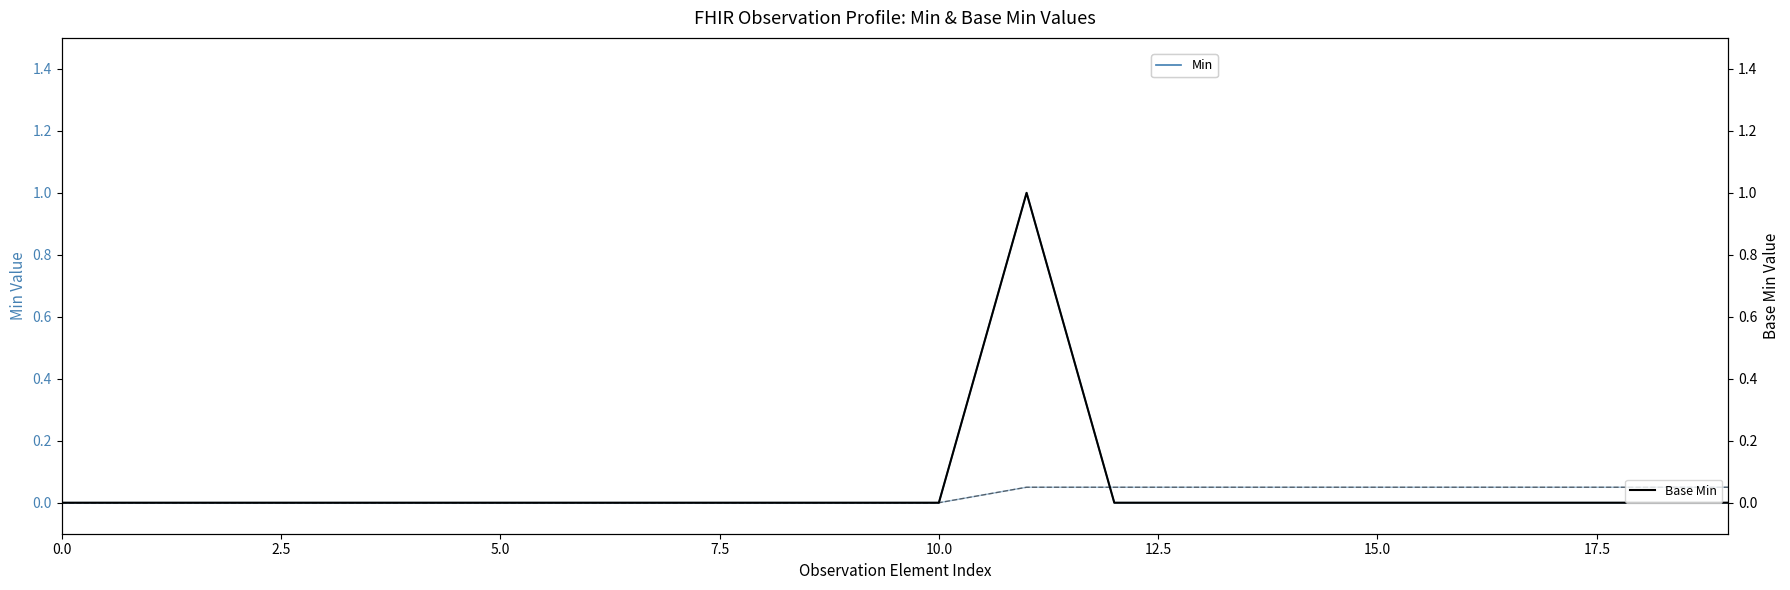

How many distinct data groups are displayed?

4